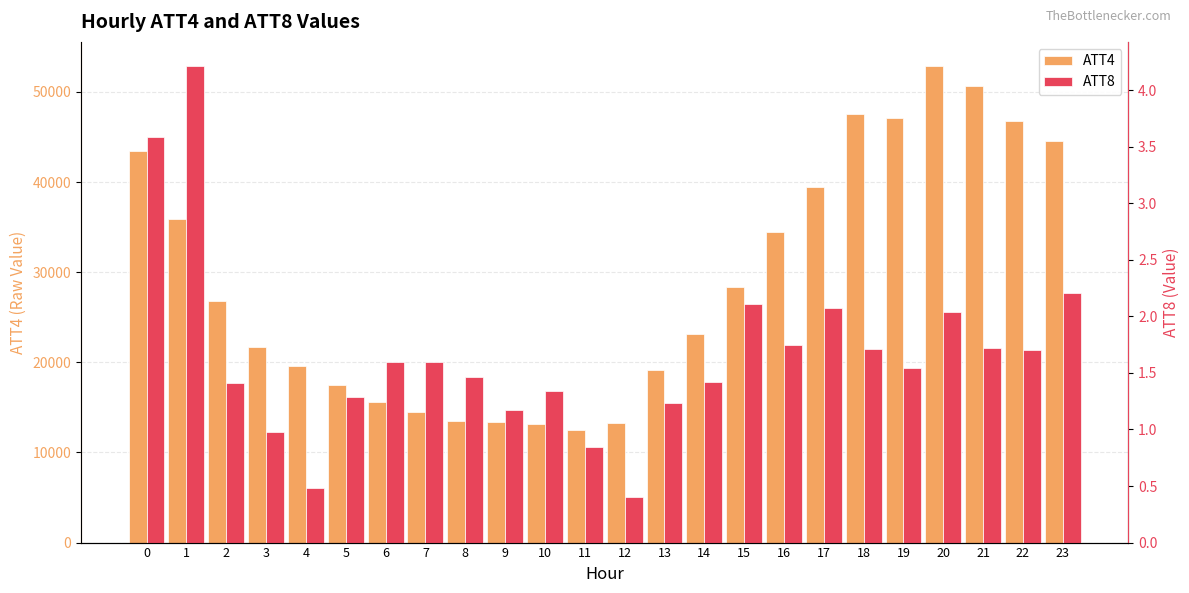

Reading right to left, what are all the values shown in this chart?

ATT4: 44600.0	46800.0	50700.0	52900.0	47100.0	47500.0	39500.0	34500.0	28400.0	23100.0	19100.0	13300.0	12500.0	13100.0	13400.0	13500.0	14500.0	15600.0	17500.0	19600.0	21700.0	26800.0	35900.0	43400.0
ATT8: 2.2	1.7	1.7	2.0	1.5	1.7	2.1	1.7	2.1	1.4	1.2	0.4	0.8	1.3	1.2	1.5	1.6	1.6	1.3	0.5	1.0	1.4	4.2	3.6